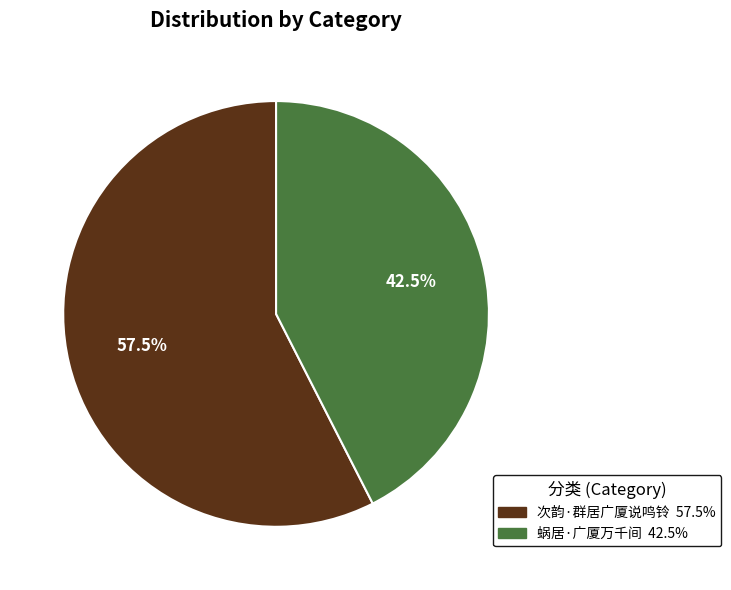

What is the largest slice in the pie chart?

次韵·群居广厦说鸣铃